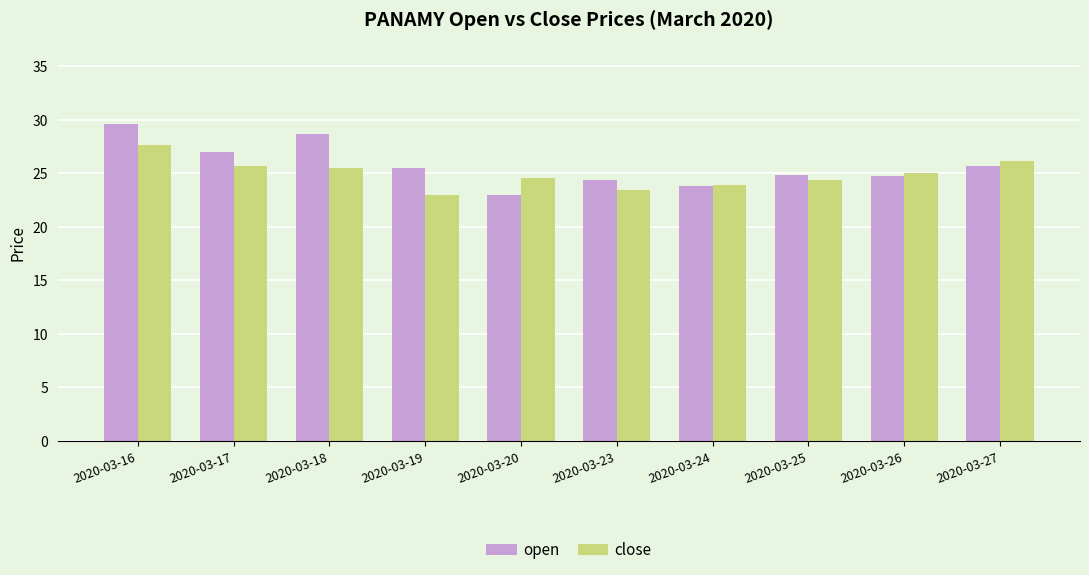

What is the value of the open bar at the 6th from the left?

24.4